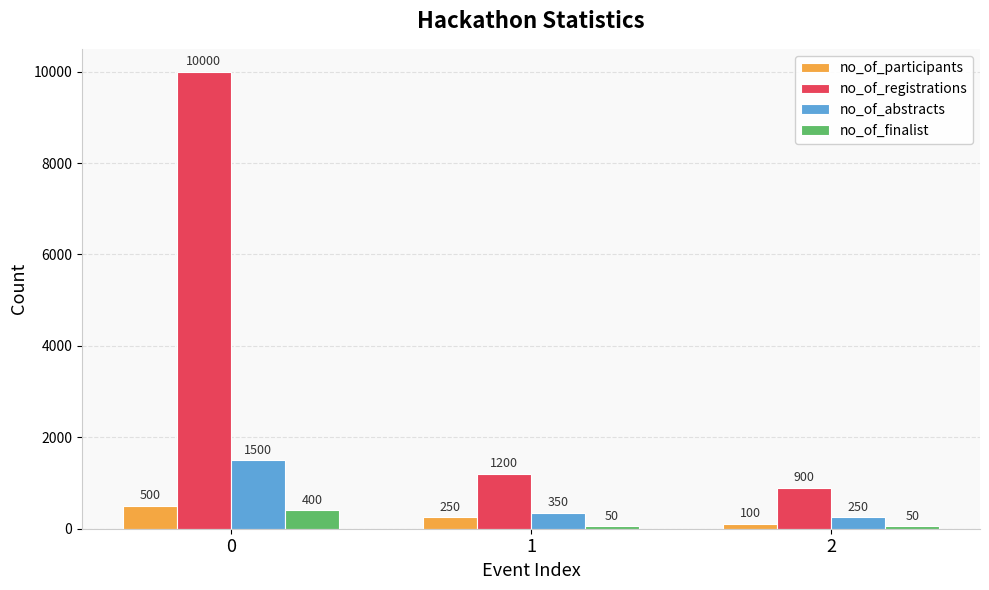

What is the spread (max minus min) of values at 2?

850